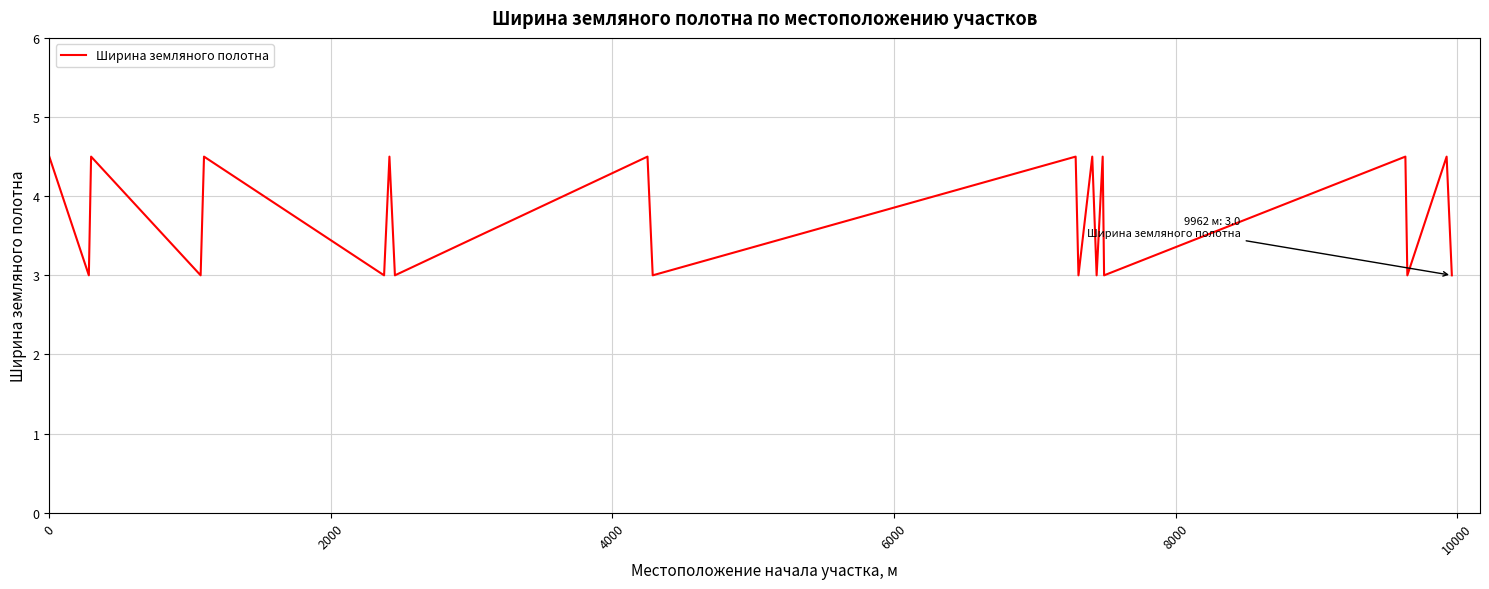

How many lines are shown in the chart?

1